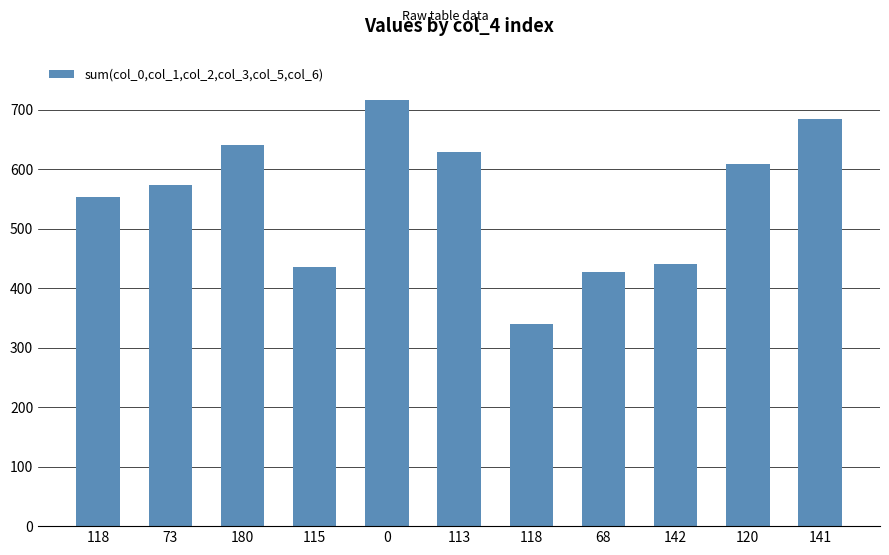

List the labels in order of value, largest first.

0, 141, 180, 113, 120, 73, 118, 142, 115, 68, 118